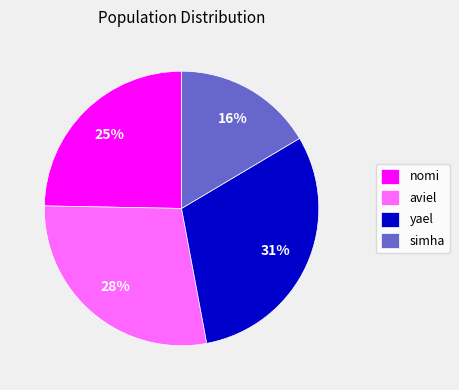

Is it true that simha is 8% of the pie?

False